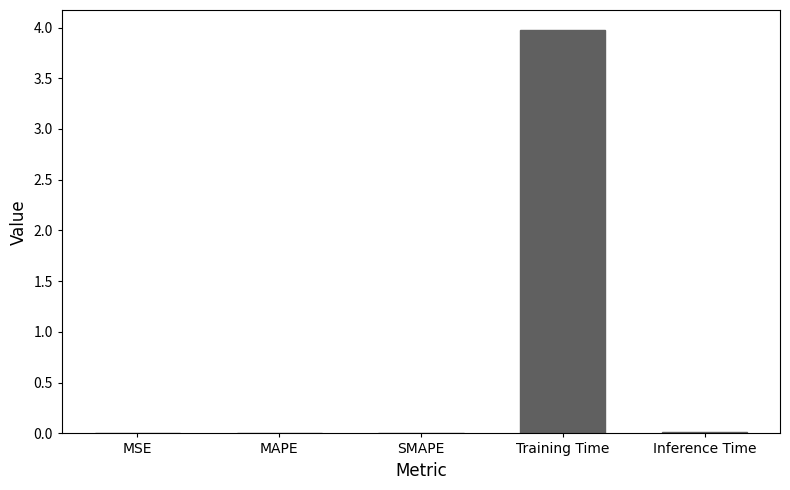

Is it true that the value at Training Time is 4.0?

True